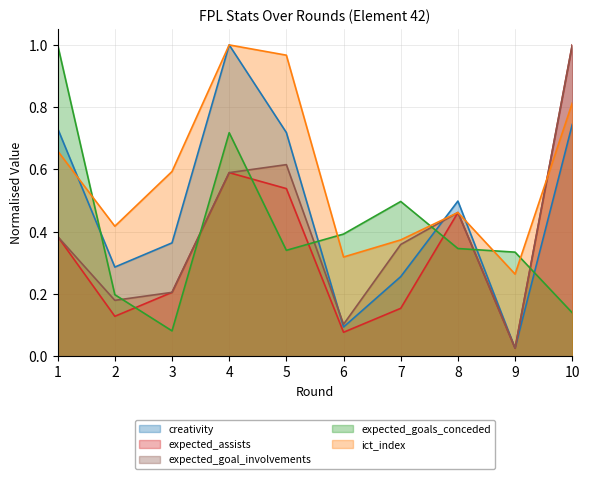

How many lines are shown in the chart?

5